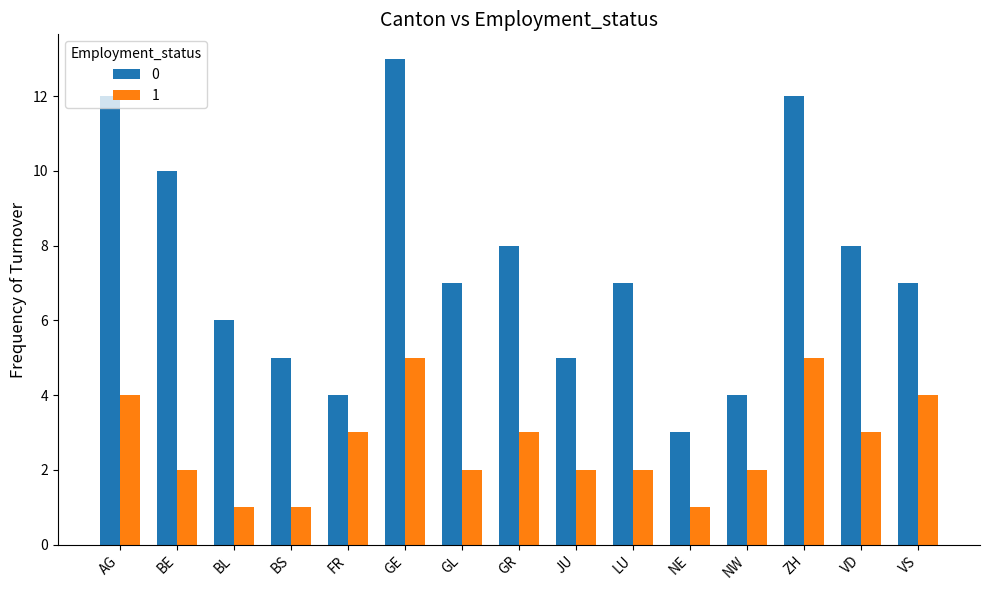

What are all the series names shown in the legend?

0, 1